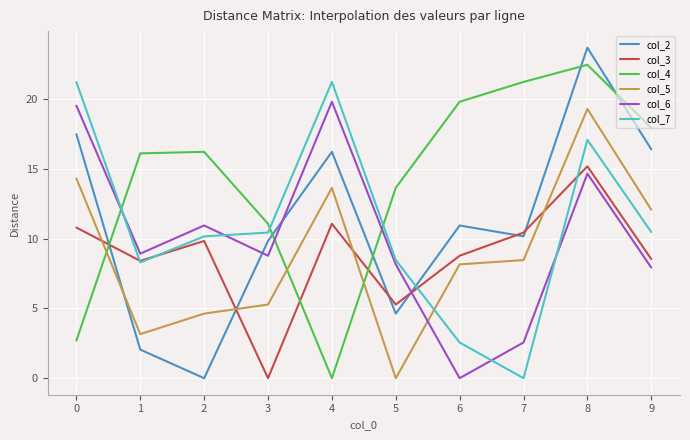

How many values in col_2 are above zero?

9